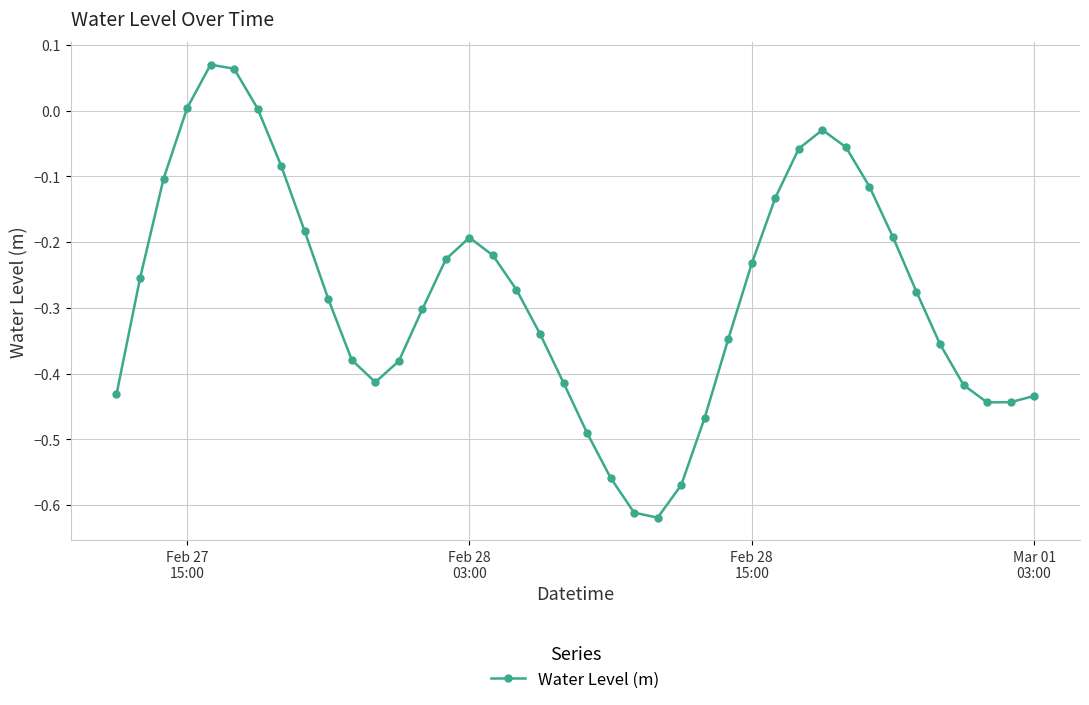

What is the sum of all values?

-11.2